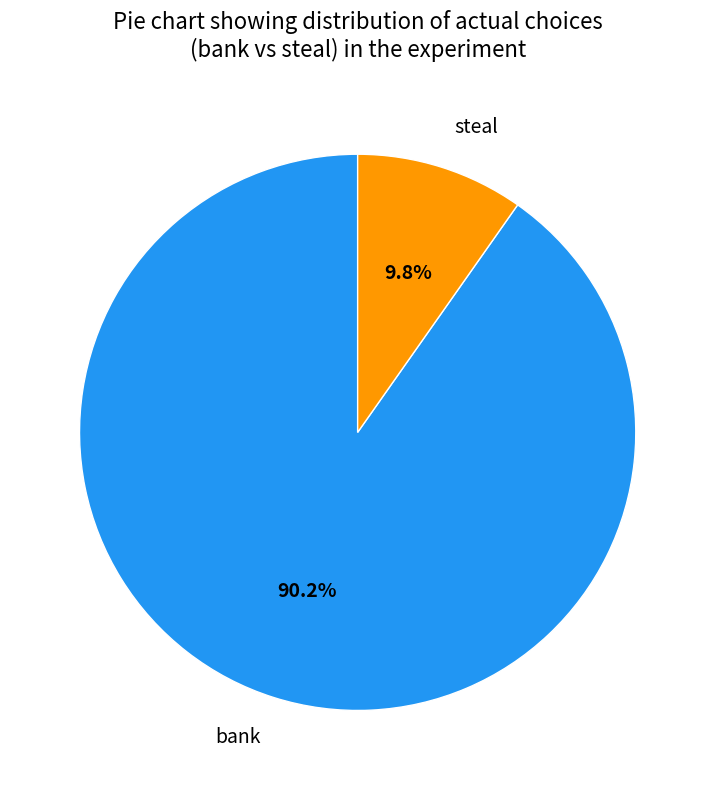

What is the total percentage of bank and steal?

100.0%